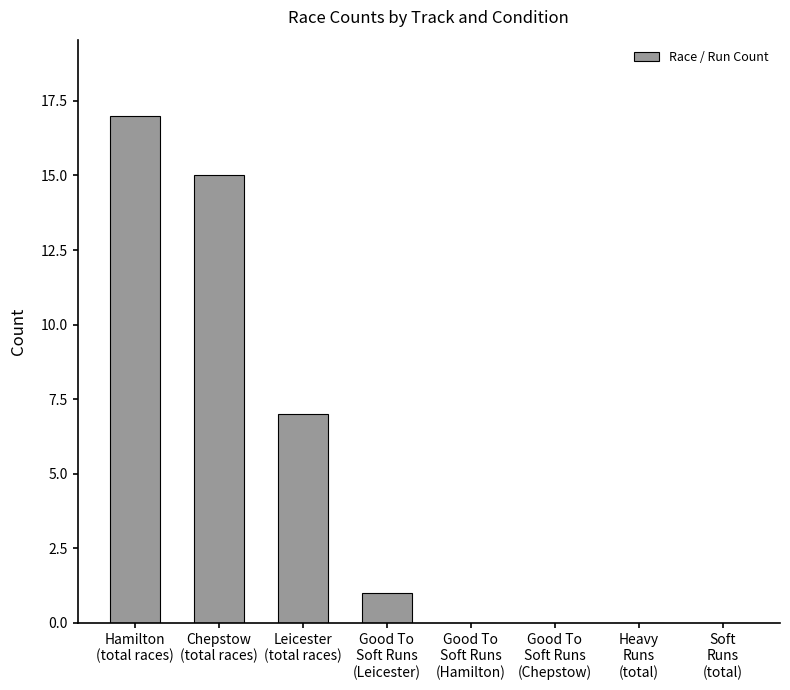

What is the sum of the values at Leicester
(total races) and Soft
Runs
(total)?

7